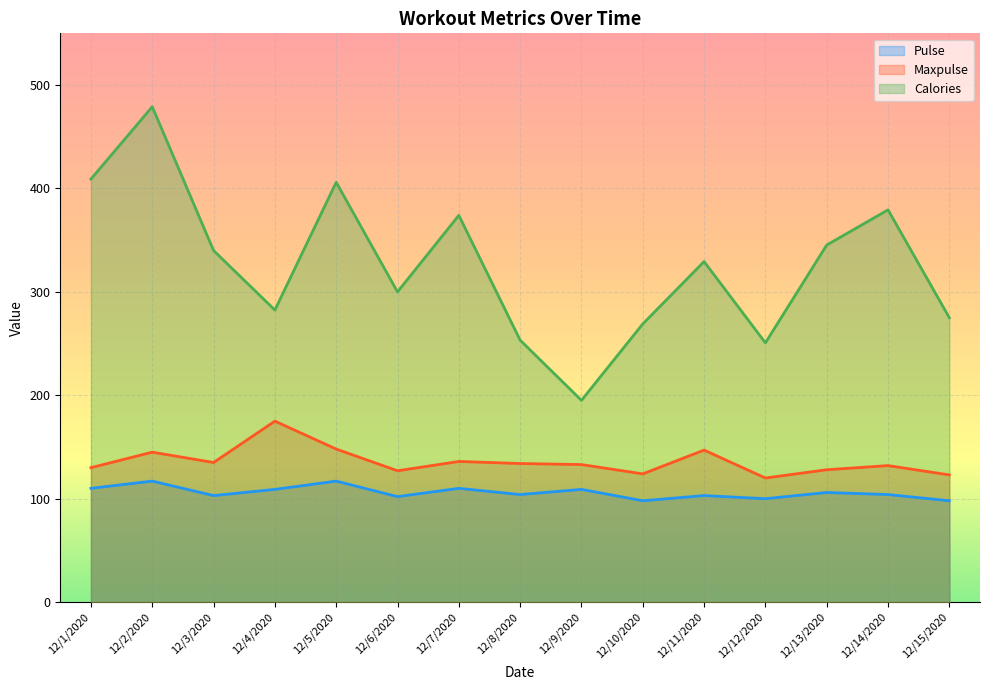

At which category is the sum across all series the highest?

12/2/2020